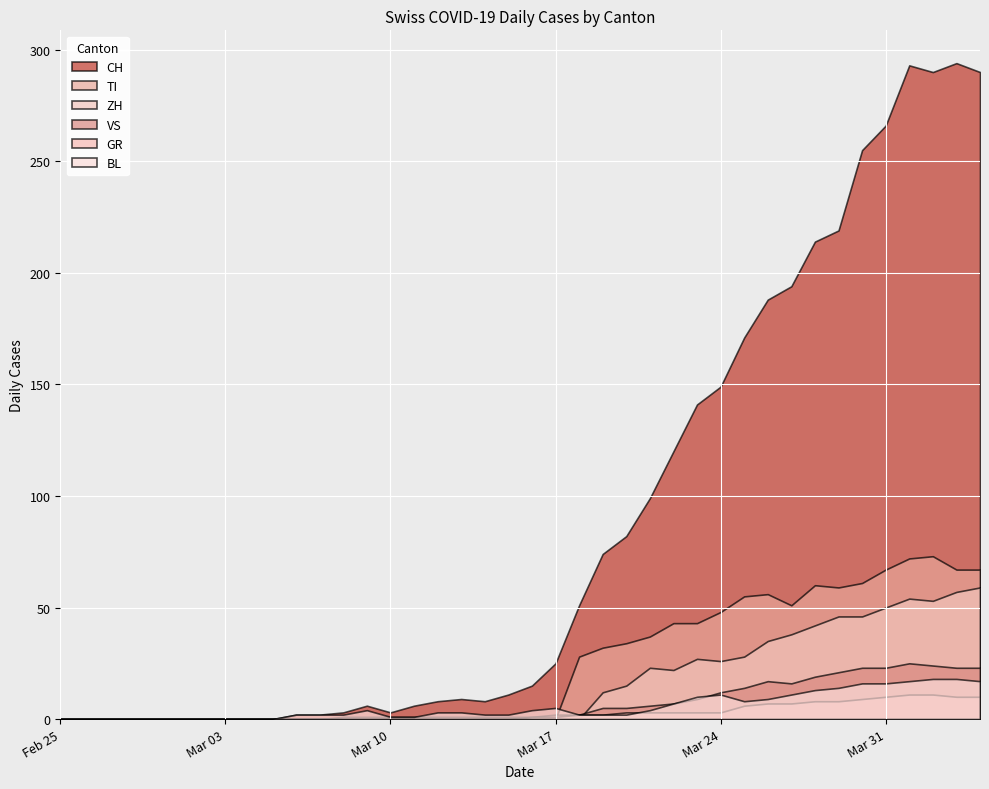

At which category is the sum across all series the highest?

2020-04-01